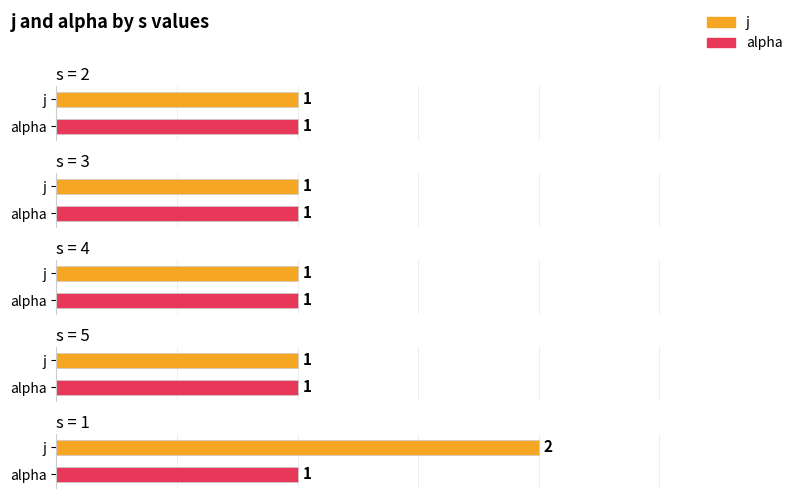

The j series shows 1 at s=2. True or false?

True